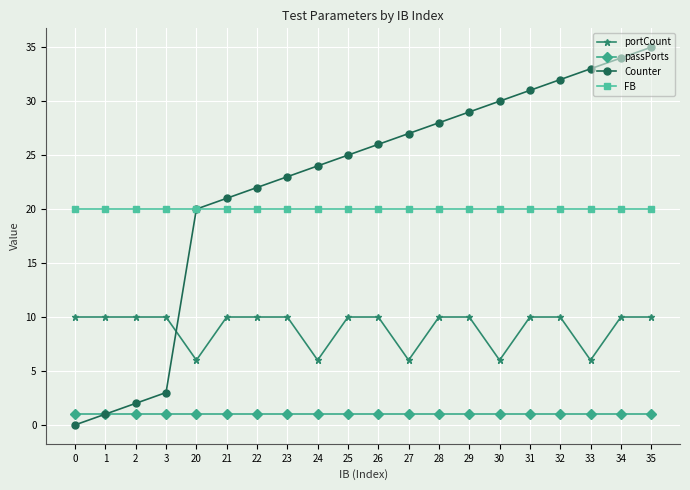

Between 0 and 27, which series saw the biggest shift?

Counter